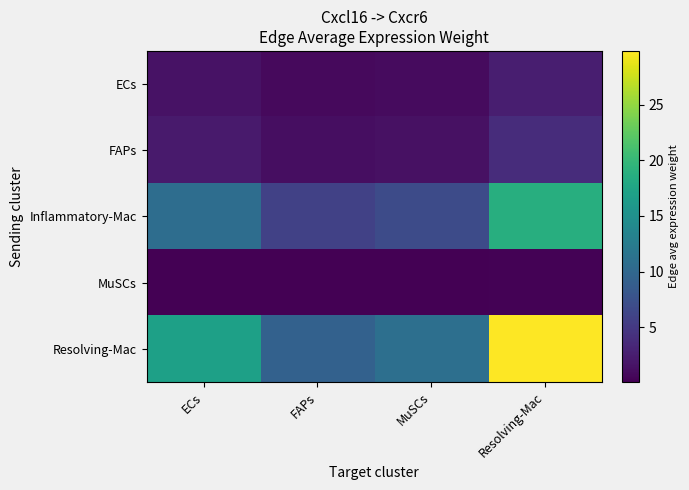

List the series in order of their peak value, lowest first.

MuSCs, ECs, FAPs, Inflammatory-Mac, Resolving-Mac